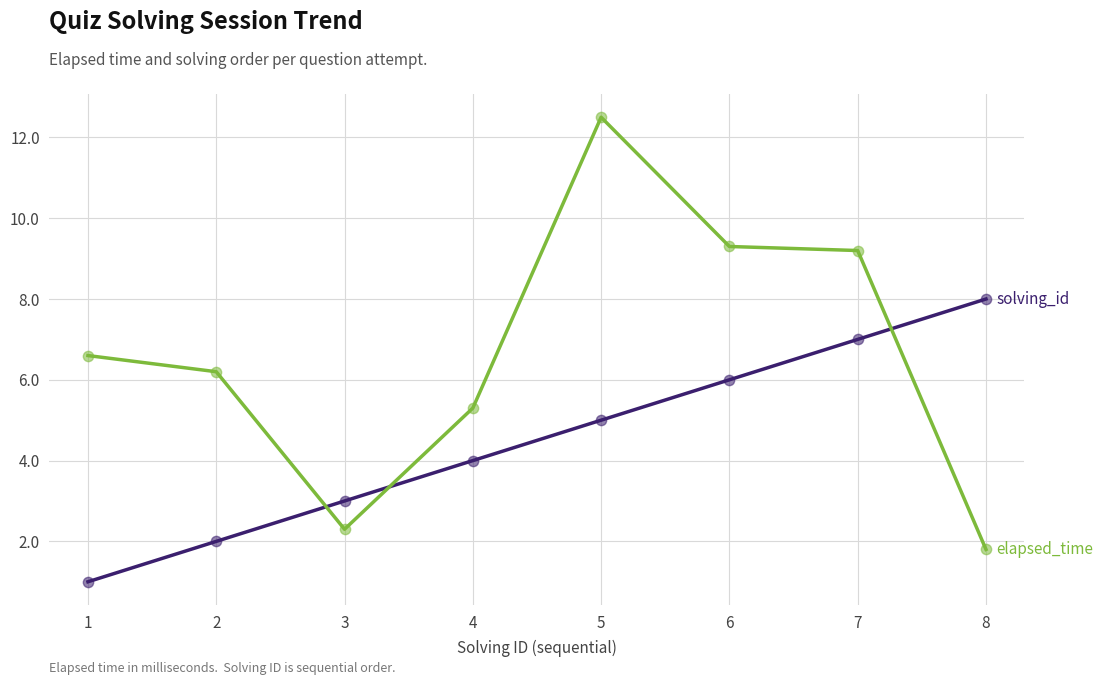

At which category is the sum across all series the highest?

5